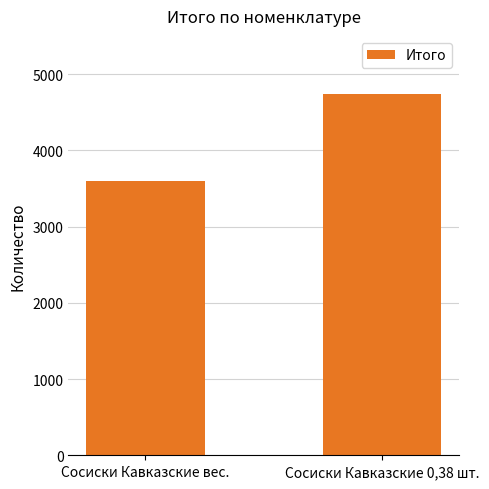

The chart shows a value of 4740 at Сосиски Кавказские 0,38 шт.. True or false?

True